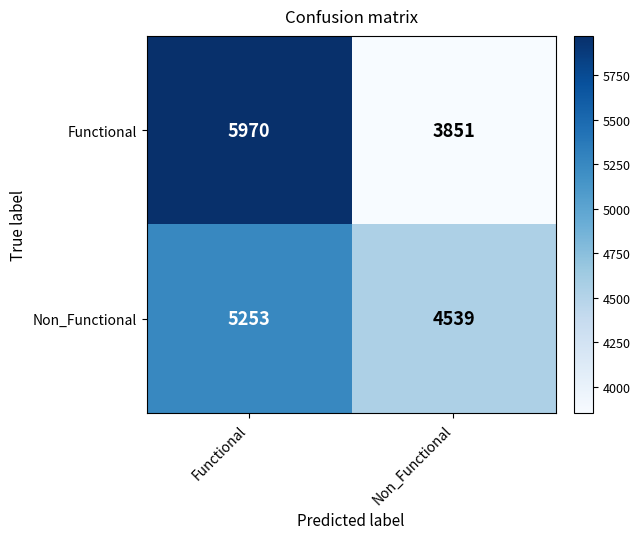

Is the value of Functional at Functional greater than the value of Non_Functional at Non_Functional?

Yes